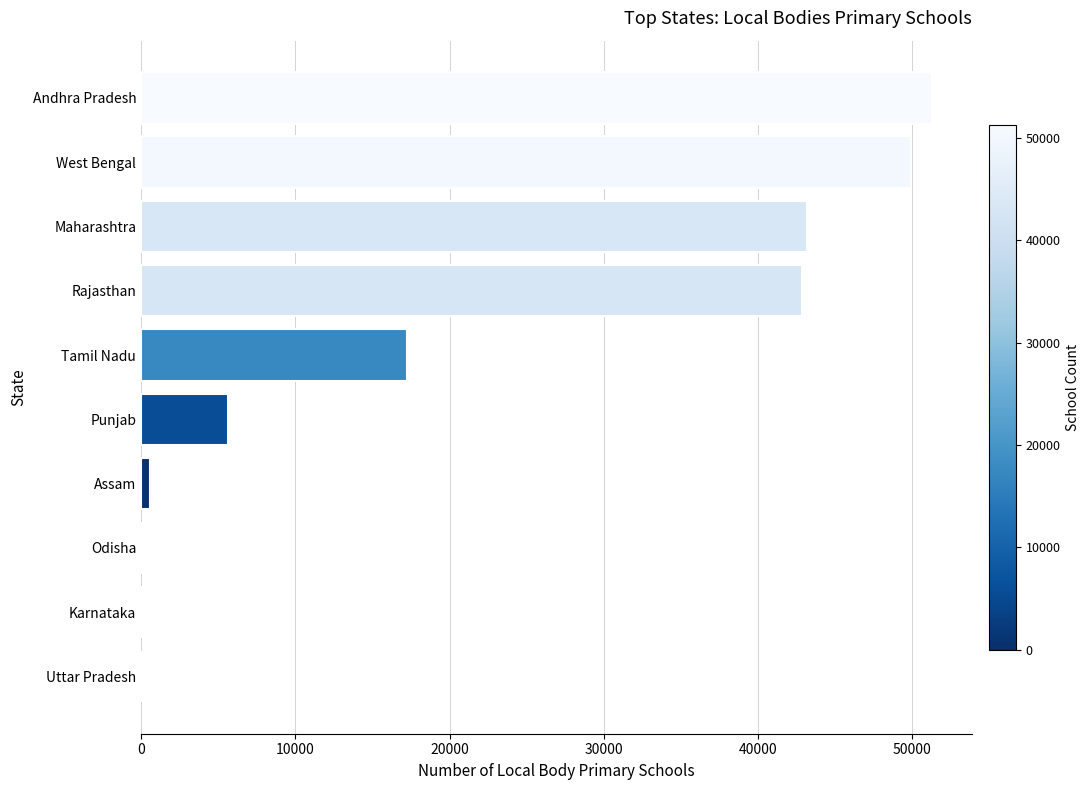

Which label corresponds to the largest value in the chart?

Andhra Pradesh